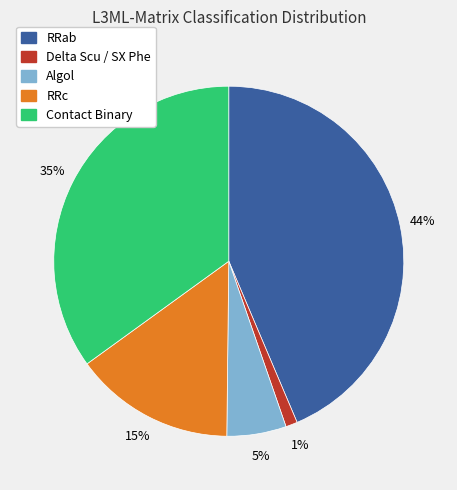

Do Delta Scu / SX Phe and RRc together represent more than half of the pie?

No